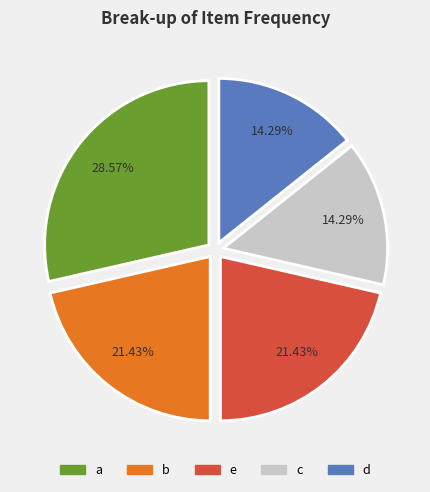

To the nearest percent, what portion does c represent?

14%